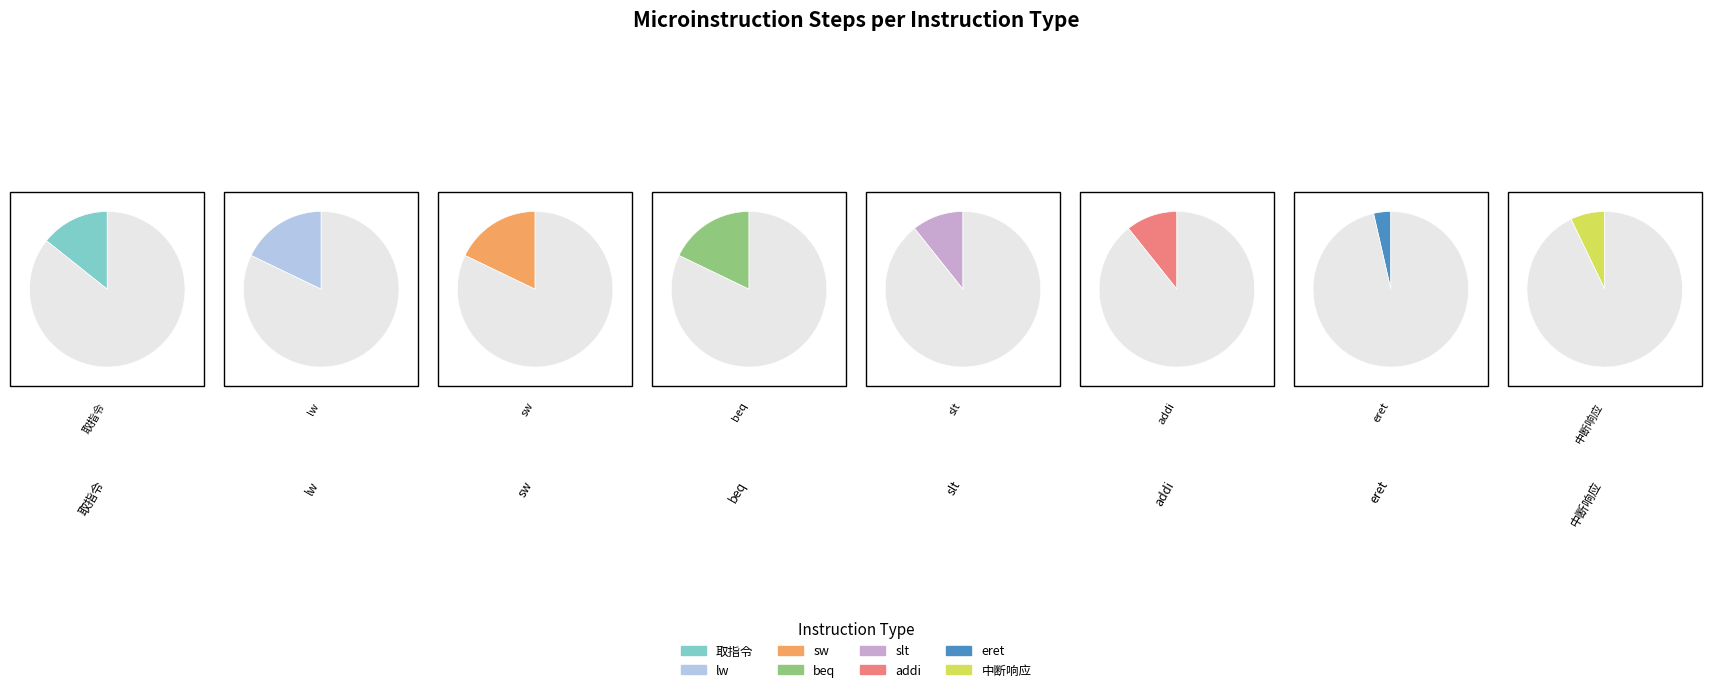

True or false: 中断响应 accounts for 7% of the total.

True